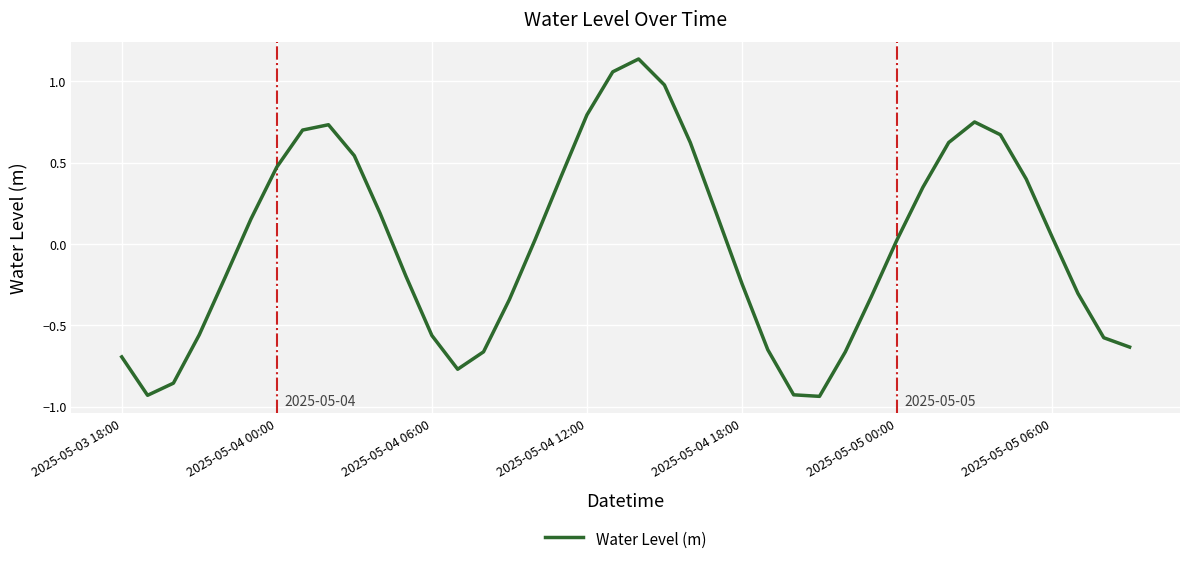

Does the chart have visible grid lines?

Yes